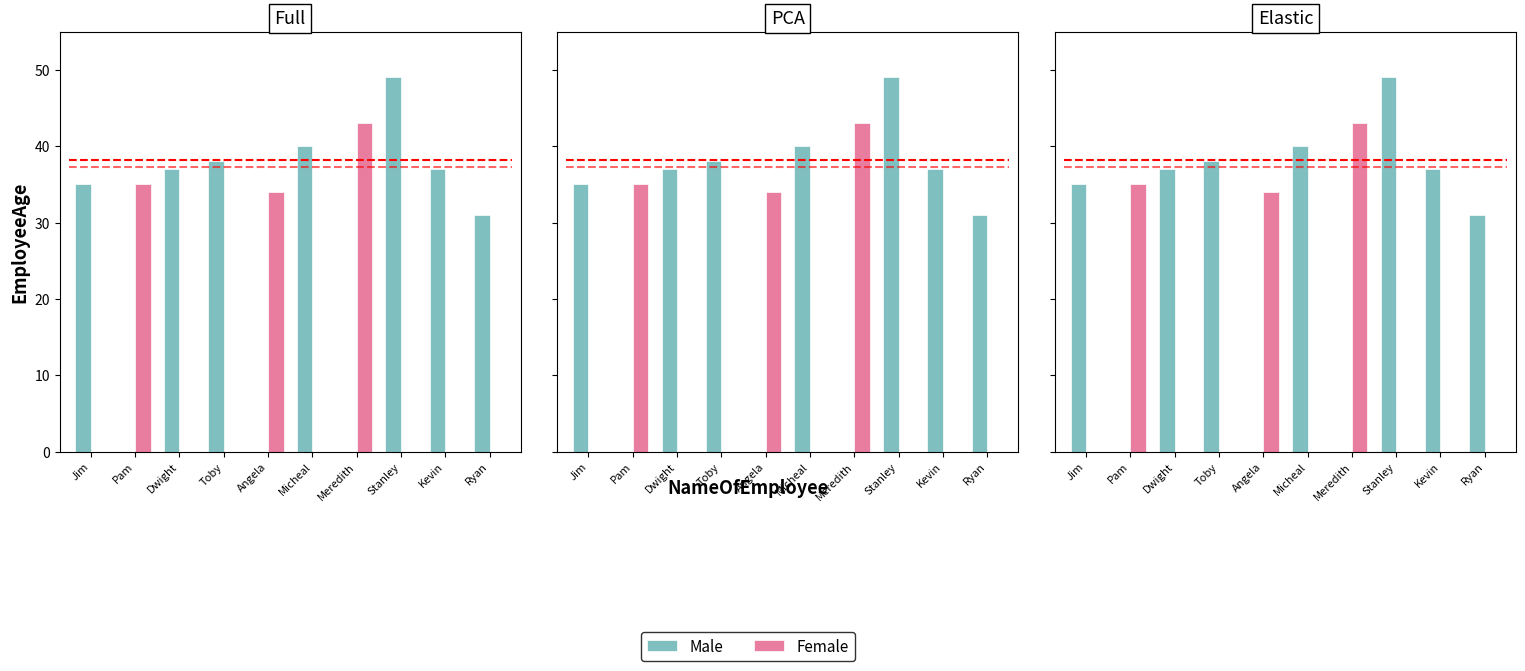

The value at Micheal is 40. True or false?

True